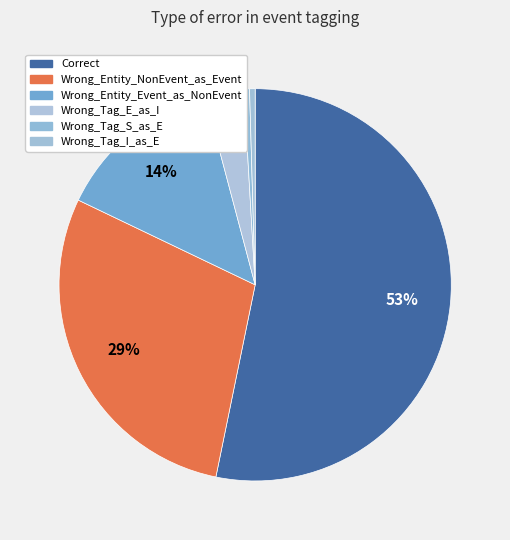

Which slice is the largest?

Correct